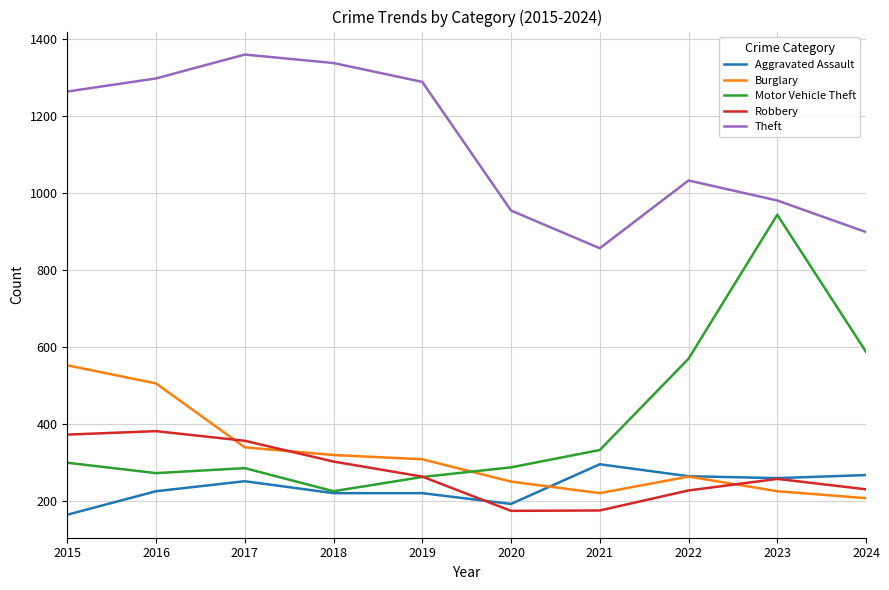

True or false: Motor Vehicle Theft and Theft cross at least once.

False